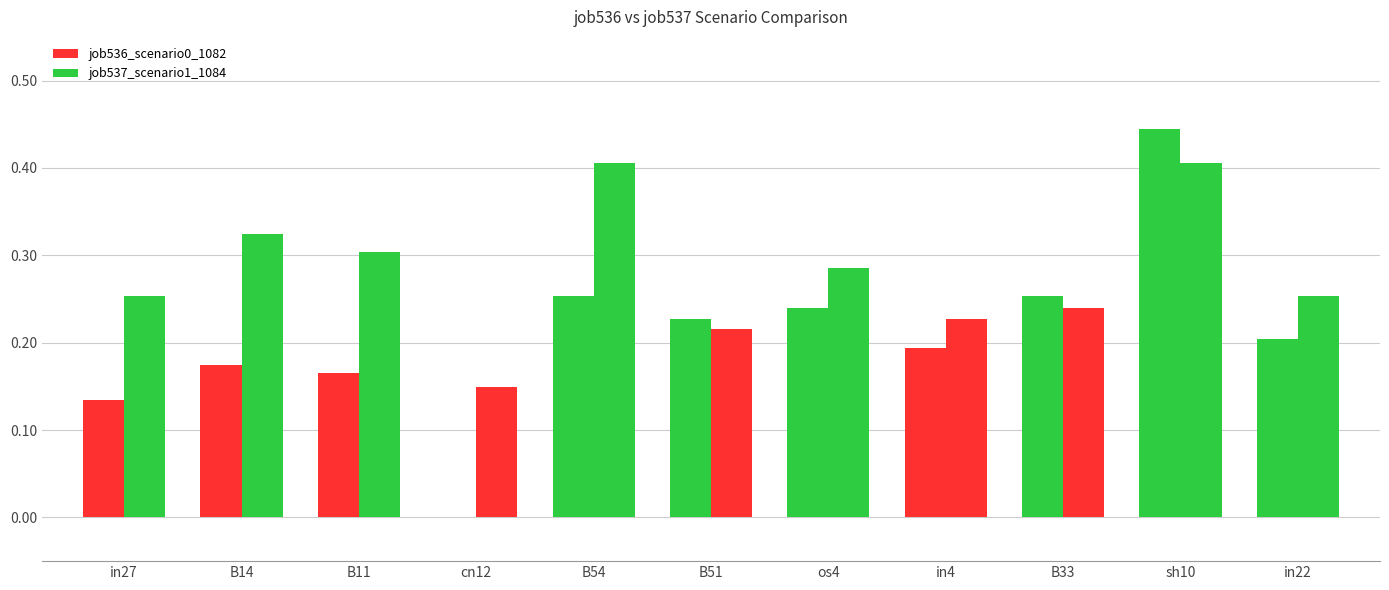

At how many categories does at least one series exceed 0?

11